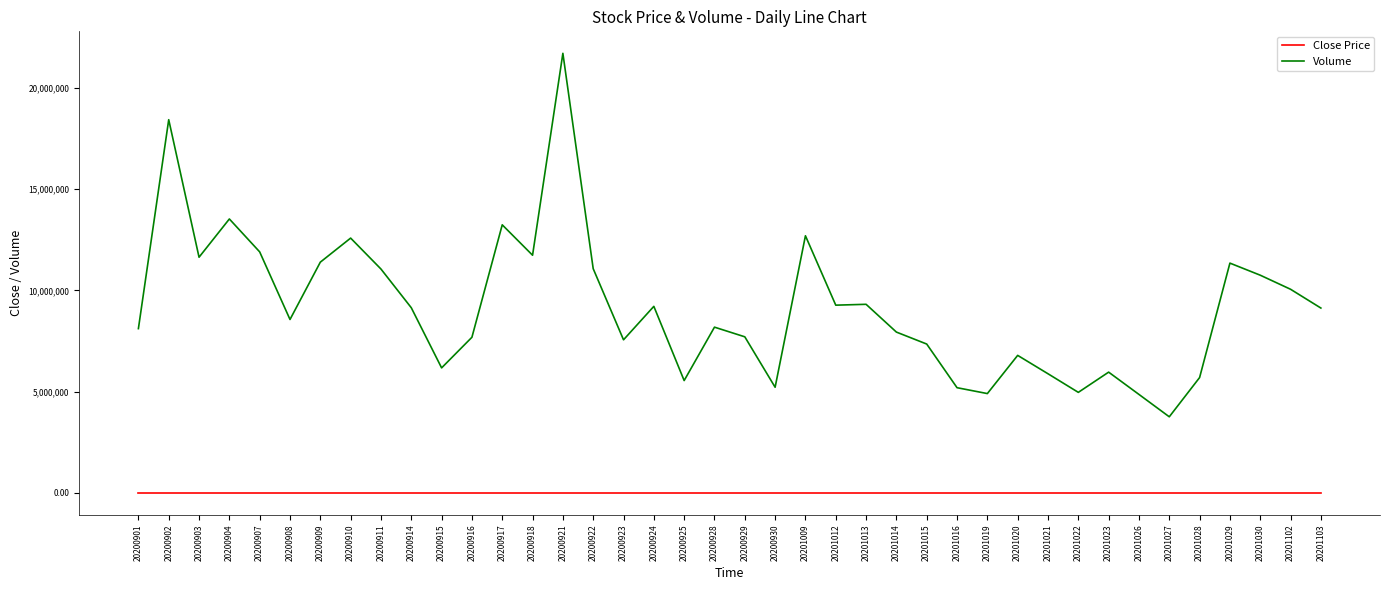

Does the chart have visible grid lines?

No